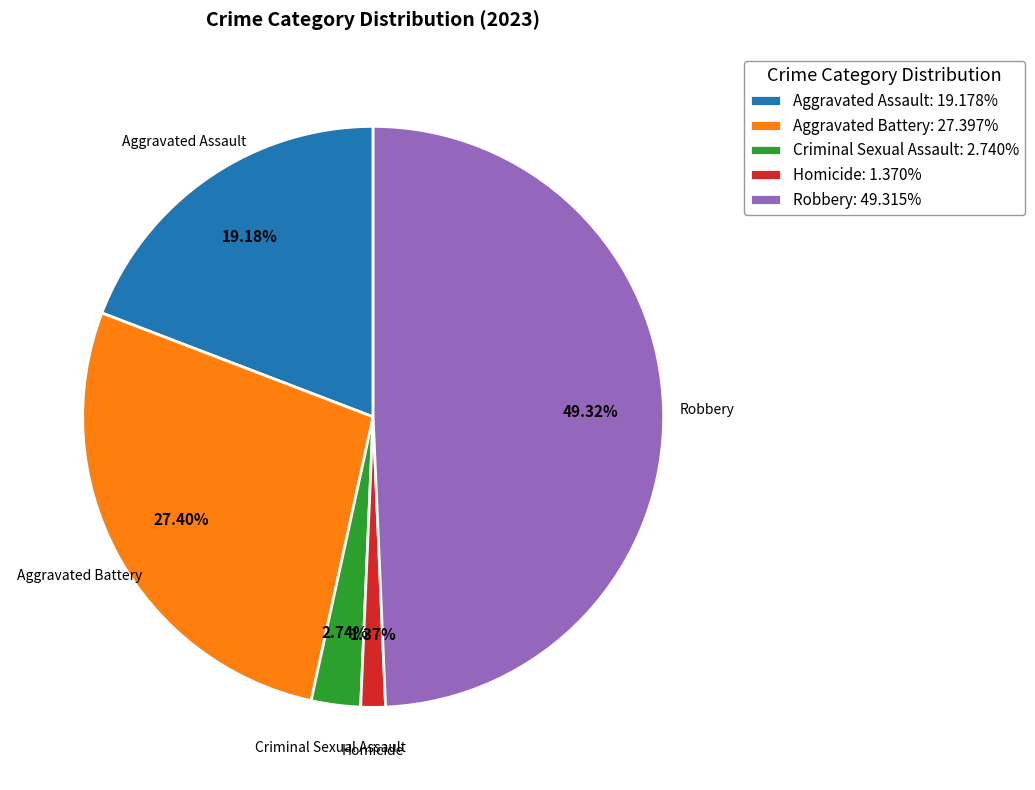

Which slice is the largest?

Robbery